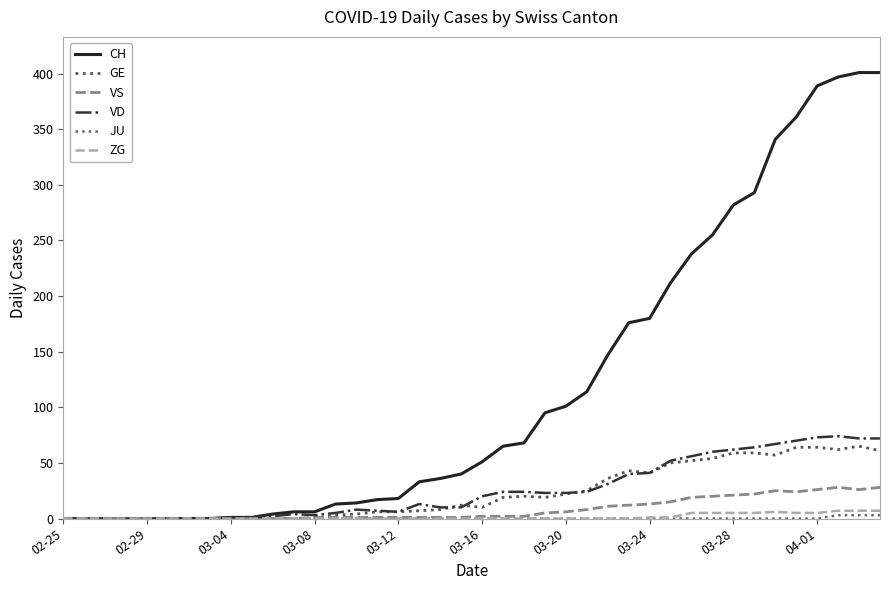

Does the chart display data point markers on the line(s)?

No